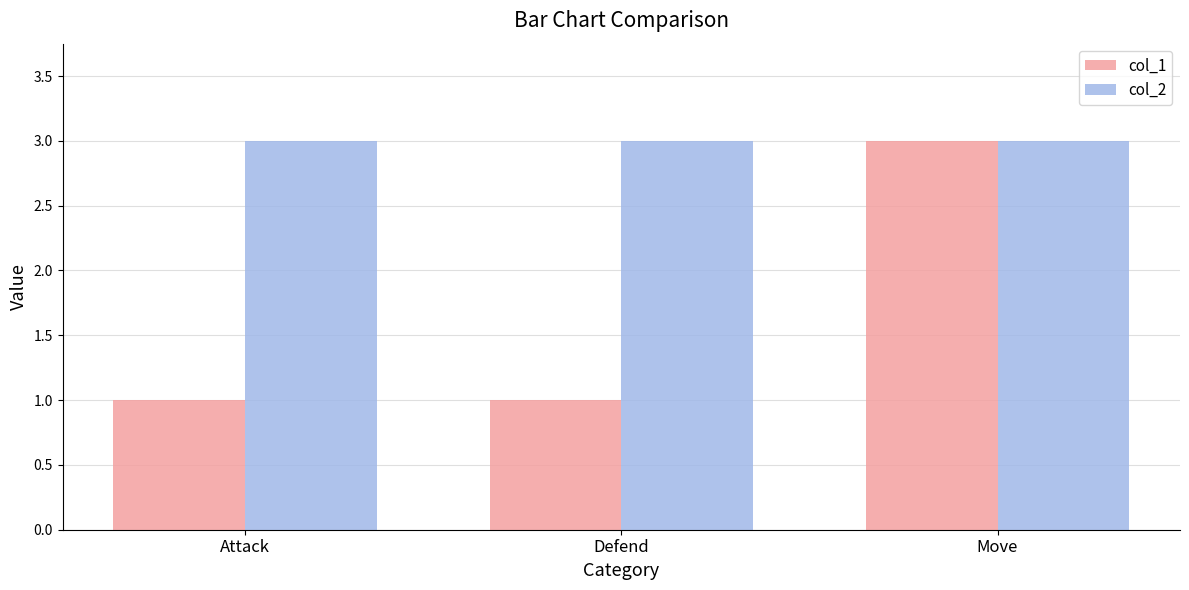

Rank the series by their average value, from lowest to highest.

col_1, col_2